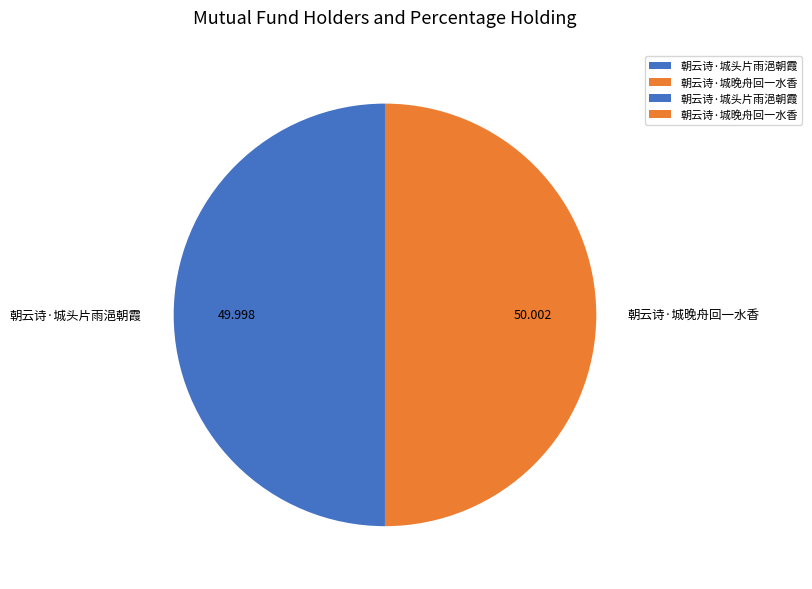

Combined, do 朝云诗·城头片雨浥朝霞 and 朝云诗·城晚舟回一水香 account for over 50%?

Yes